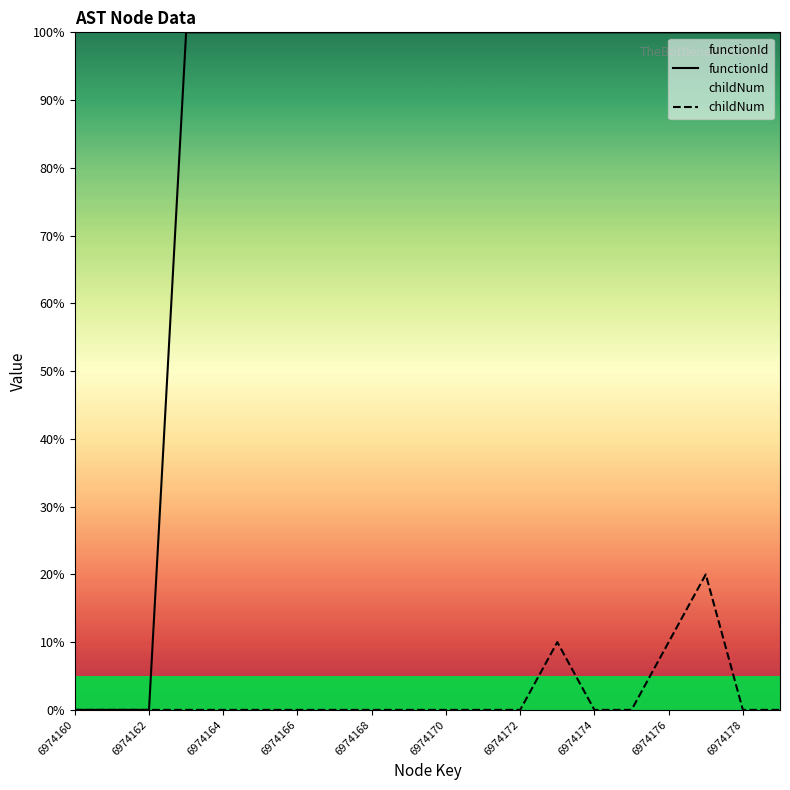

What is the total value across all series at 6974178?

100